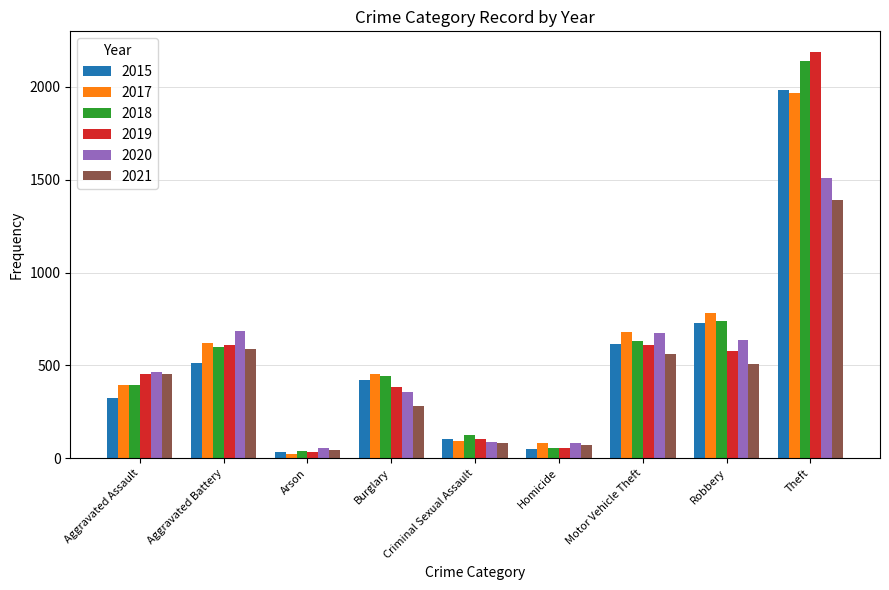

Does the chart contain stacked bars?

No